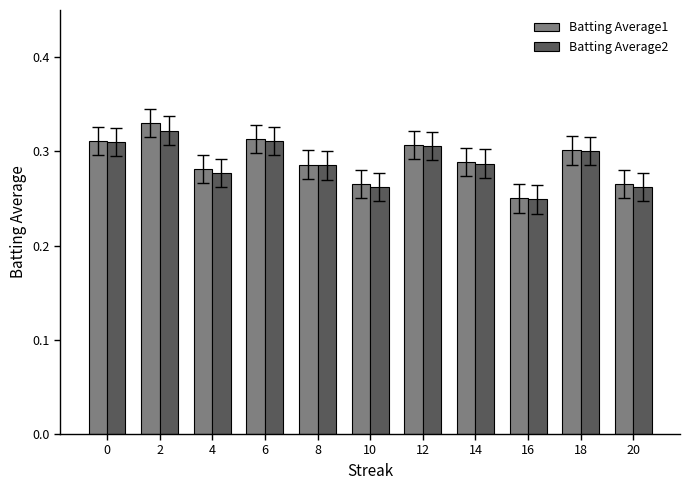

At which category does the chart reach its peak across all series?

2